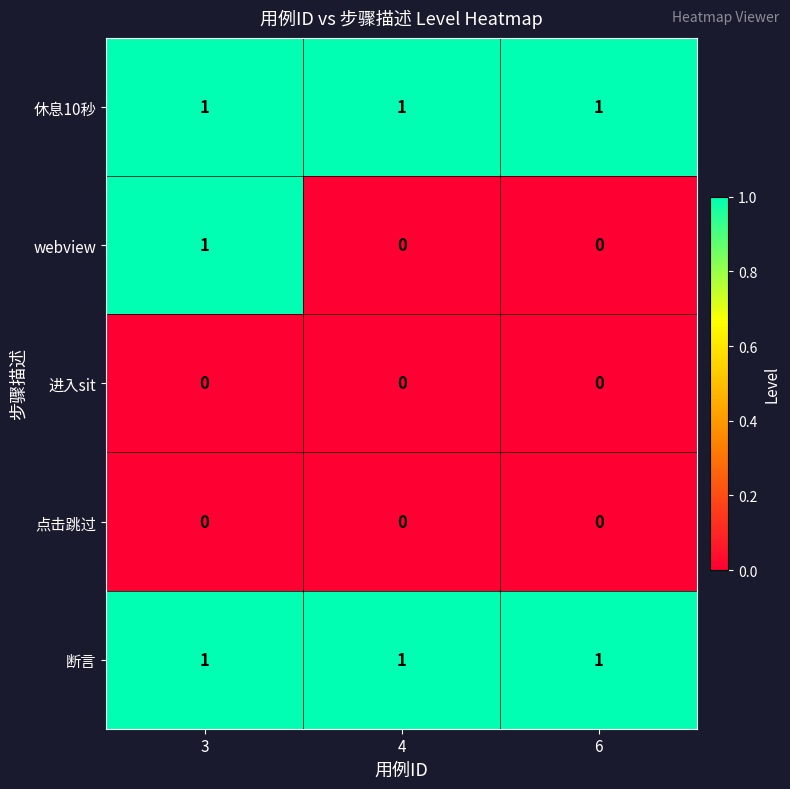

What is the total value across all series at 4?

2